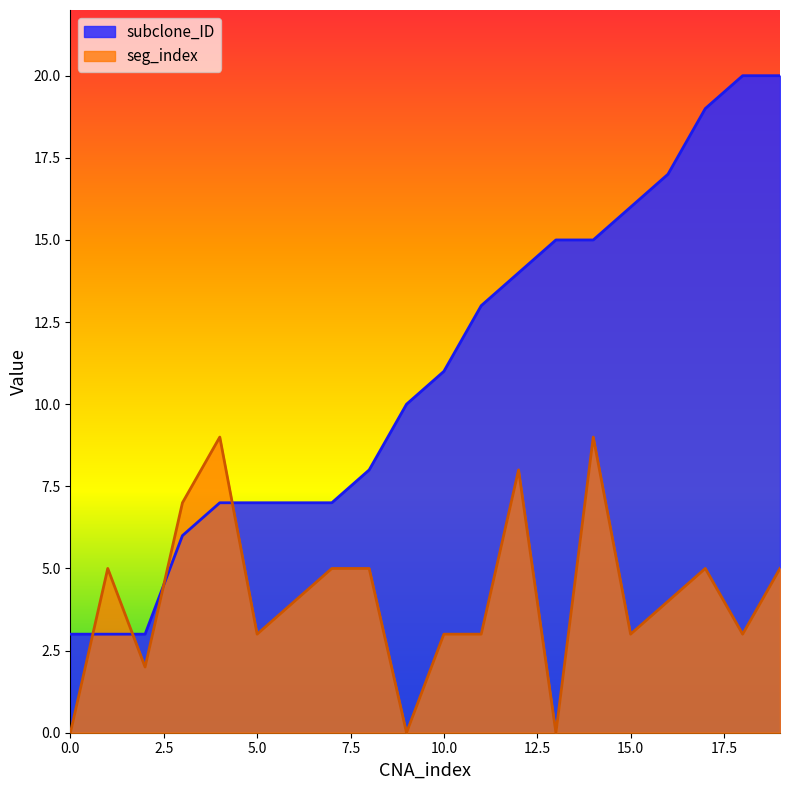

Rank the series by their maximum value, from highest to lowest.

subclone_ID, seg_index